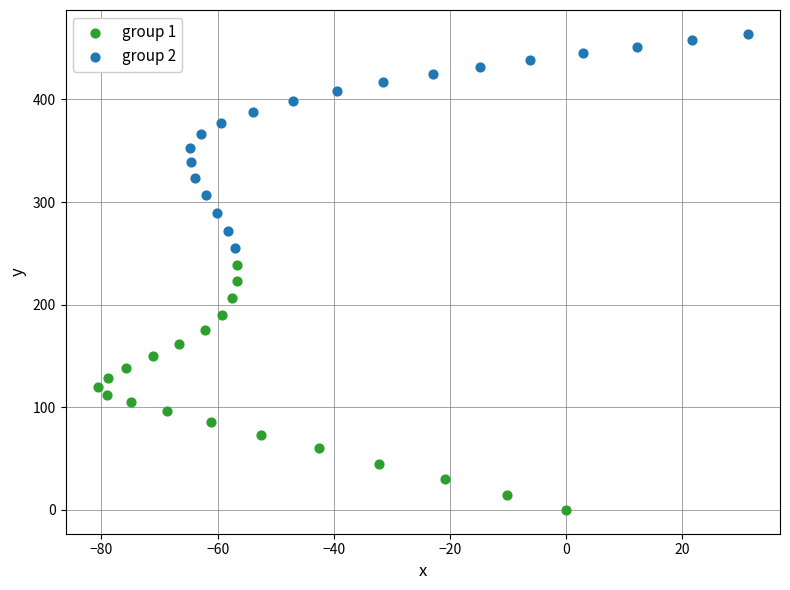

Which series reaches the maximum Y coordinate?

group 2